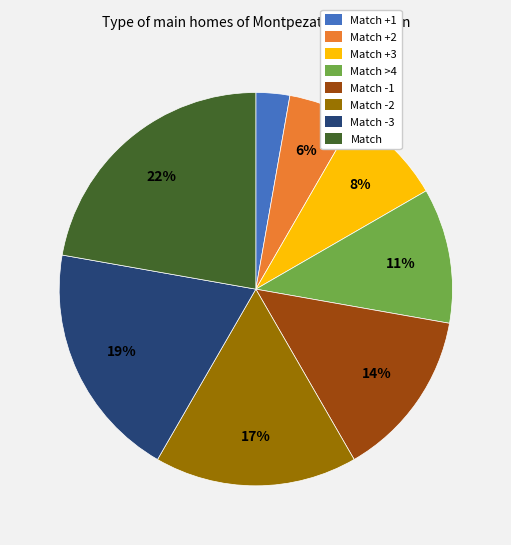

To the nearest percent, what is the difference between the largest and smallest slice percentages?

19%